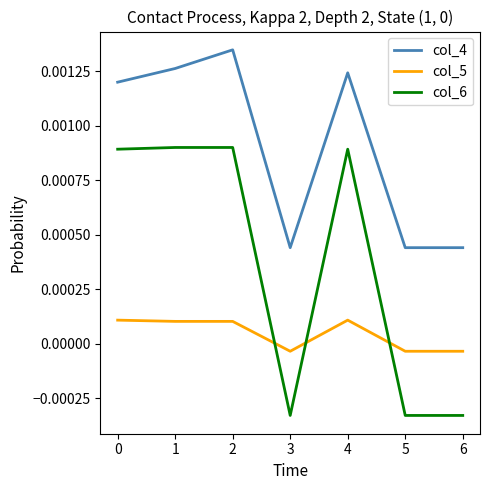

Which series has the largest range (max minus min)?

col_6